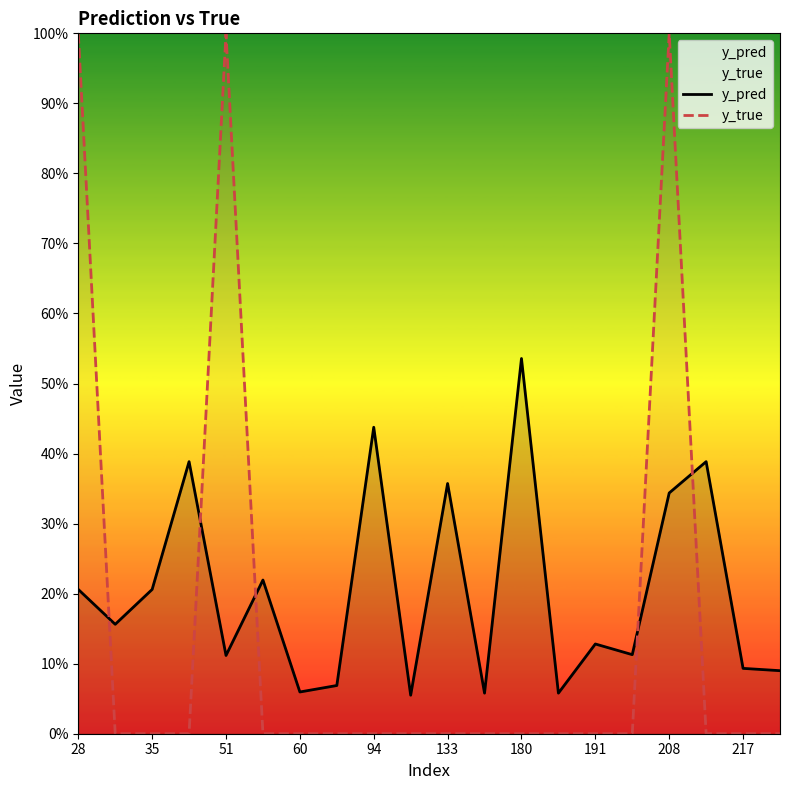

Does the chart display data point markers on the line(s)?

No